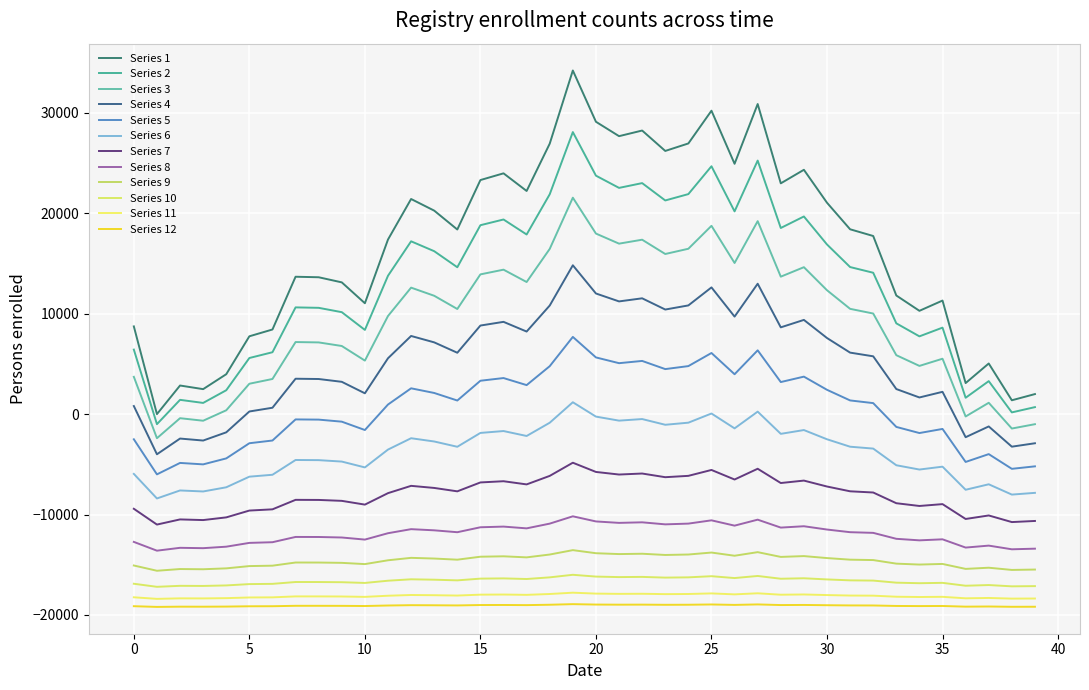

How many lines are shown in the chart?

12